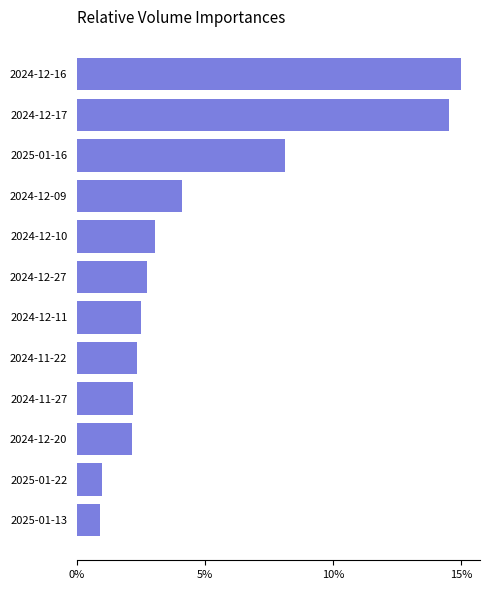

Are the bars horizontal?

Yes